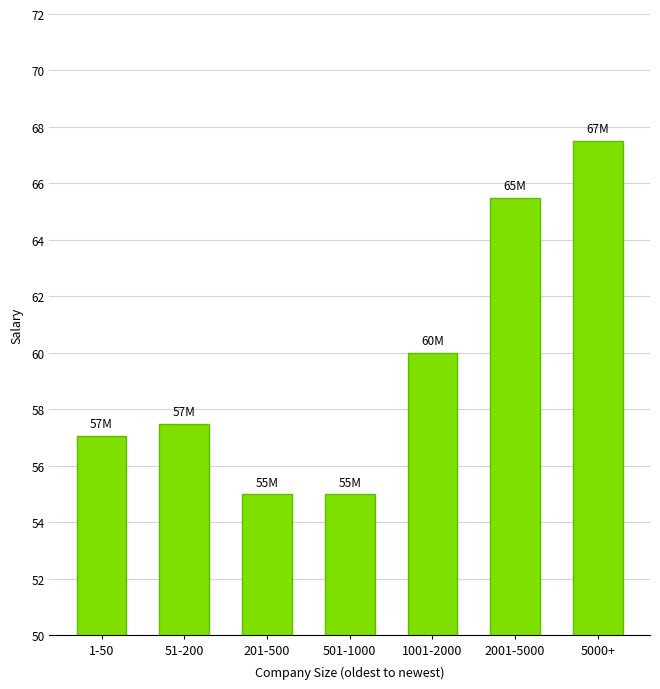

What is the approximate value at 201-500, to the nearest 50?

55000000